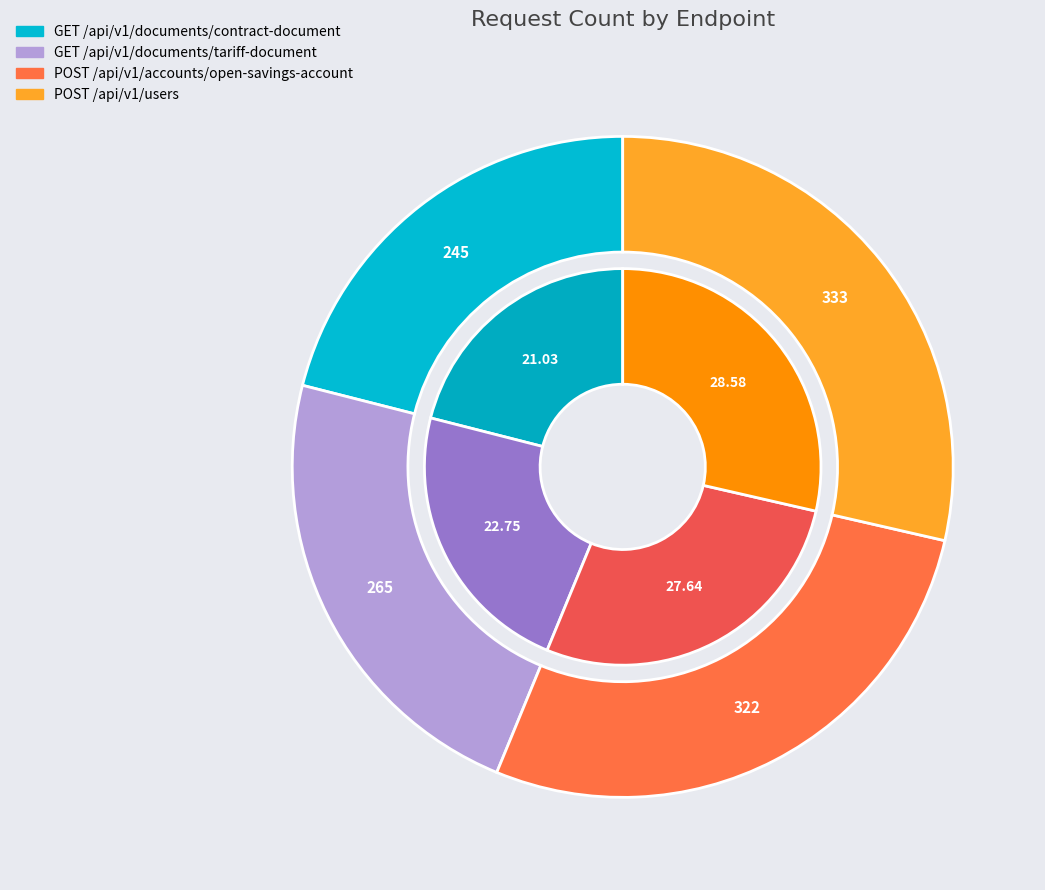

Does POST /api/v1/accounts/open-savings-account represent more than half of the total?

No